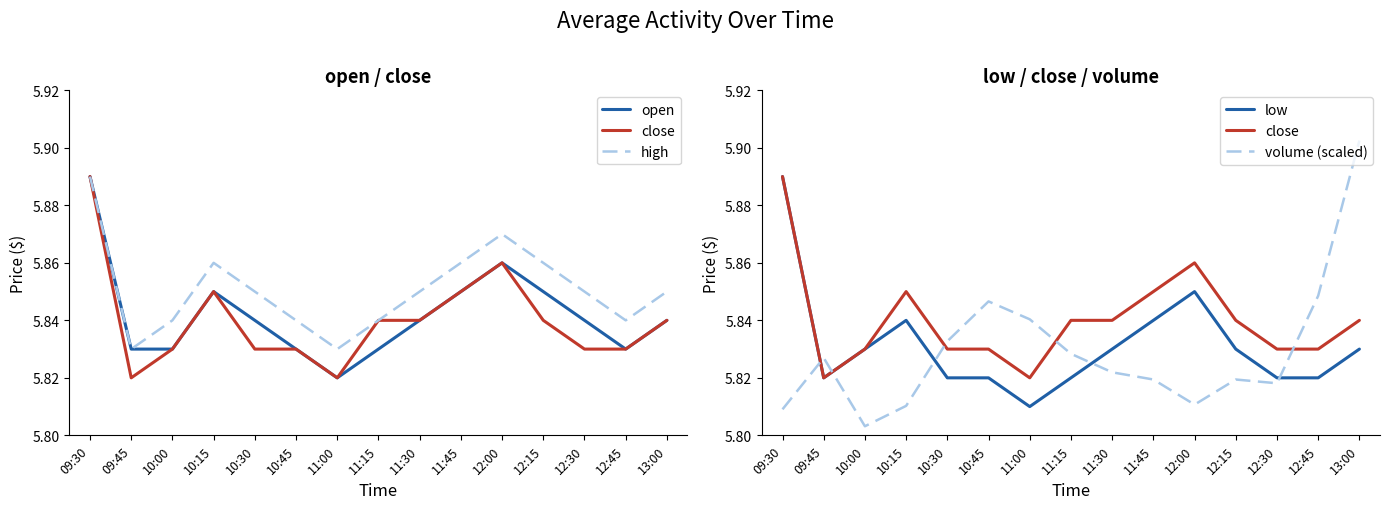

Reading left to right, extract all data points from this chart.

open: 09:30=5.9	09:45=5.8	10:00=5.8	10:15=5.8	10:30=5.8	10:45=5.8	11:00=5.8	11:15=5.8	11:30=5.8	11:45=5.8	12:00=5.9	12:15=5.8	12:30=5.8	12:45=5.8	13:00=5.8
close: 09:30=5.9	09:45=5.8	10:00=5.8	10:15=5.8	10:30=5.8	10:45=5.8	11:00=5.8	11:15=5.8	11:30=5.8	11:45=5.8	12:00=5.9	12:15=5.8	12:30=5.8	12:45=5.8	13:00=5.8
high: 09:30=5.9	09:45=5.8	10:00=5.8	10:15=5.9	10:30=5.8	10:45=5.8	11:00=5.8	11:15=5.8	11:30=5.8	11:45=5.9	12:00=5.9	12:15=5.9	12:30=5.8	12:45=5.8	13:00=5.8
low: 09:30=5.9	09:45=5.8	10:00=5.8	10:15=5.8	10:30=5.8	10:45=5.8	11:00=5.8	11:15=5.8	11:30=5.8	11:45=5.8	12:00=5.8	12:15=5.8	12:30=5.8	12:45=5.8	13:00=5.8
volume (scaled): 09:30=5.8	09:45=5.8	10:00=5.8	10:15=5.8	10:30=5.8	10:45=5.8	11:00=5.8	11:15=5.8	11:30=5.8	11:45=5.8	12:00=5.8	12:15=5.8	12:30=5.8	12:45=5.8	13:00=5.9